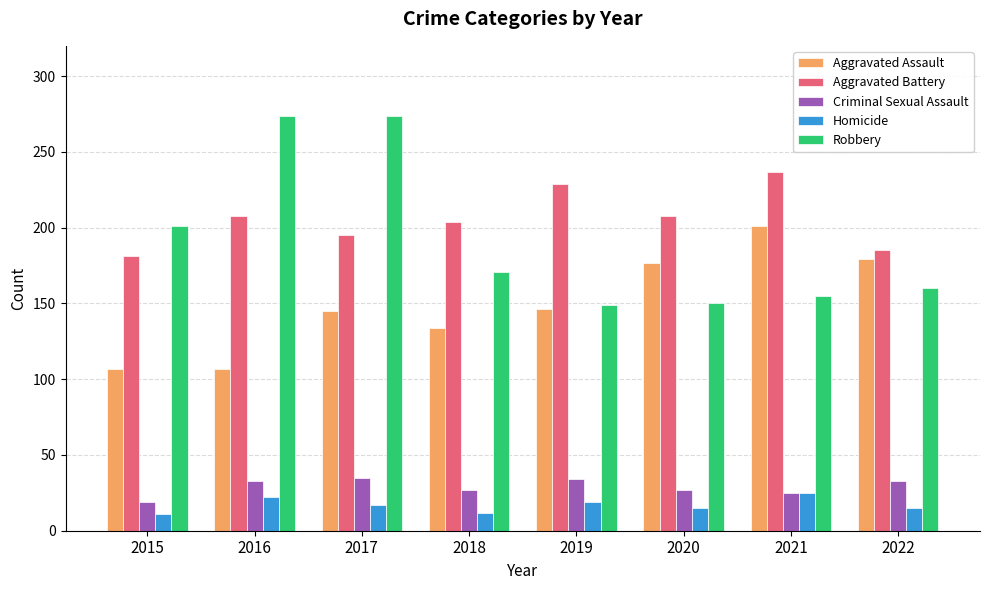

Rank the series by their maximum value, from lowest to highest.

Homicide, Criminal Sexual Assault, Aggravated Assault, Aggravated Battery, Robbery